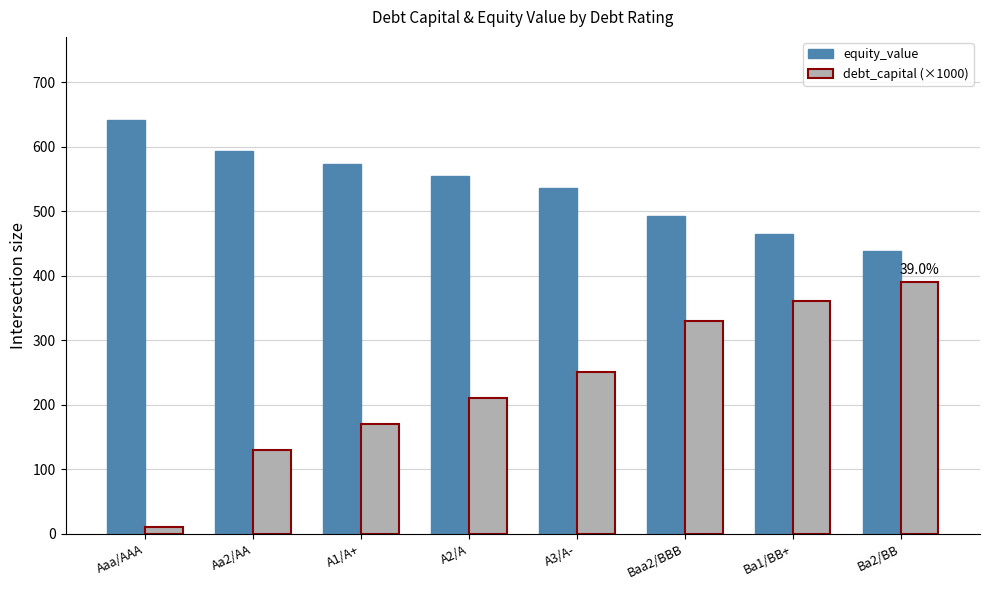

What is the label of the 7th bar from the left?

Ba1/BB+